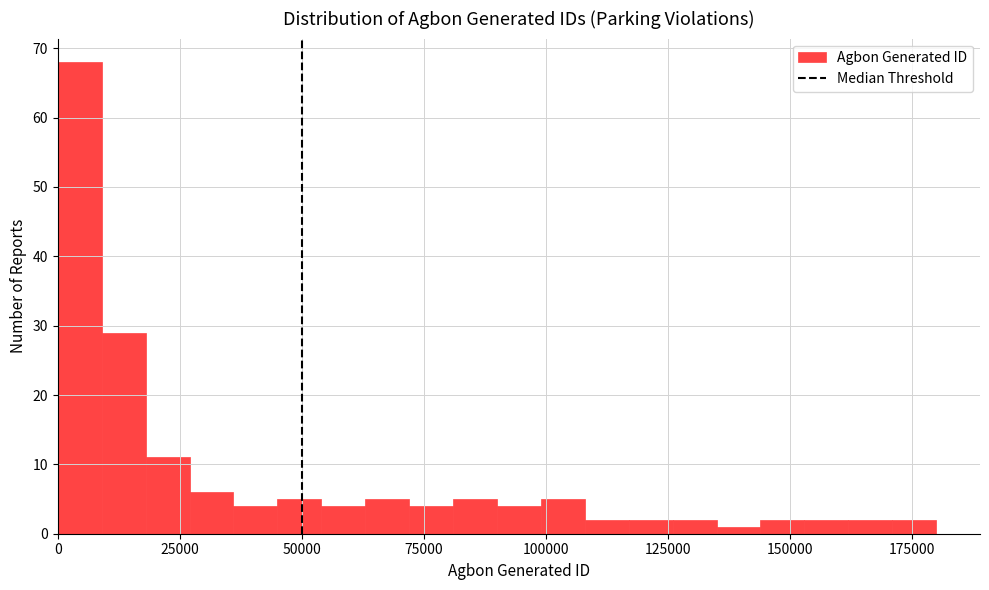

Around what value on the x-axis is the tallest bar? Give the approximate position of its centre, as read against the axis.

5000